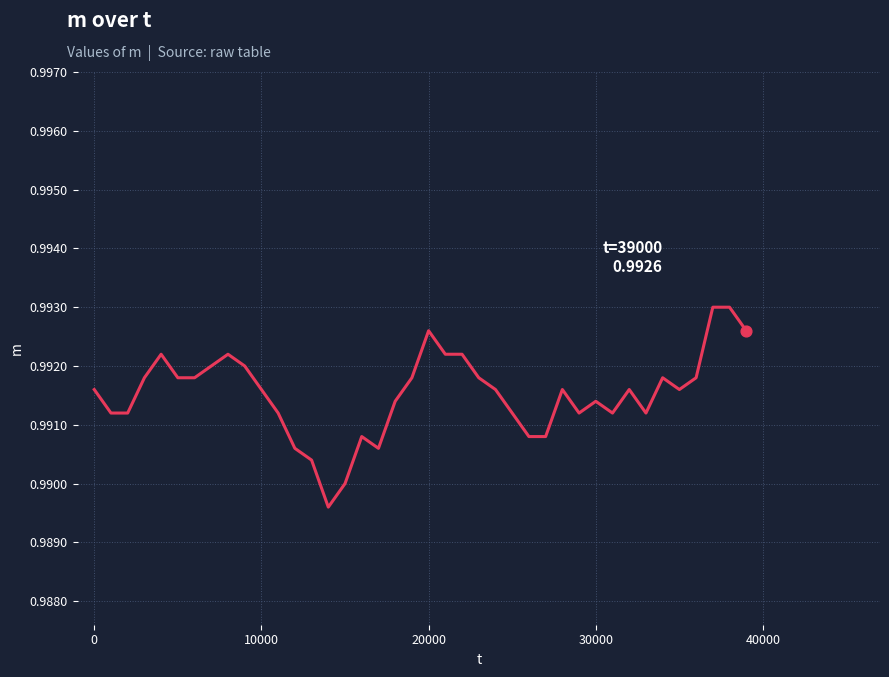

Is this an area chart (filled region under the line)?

No